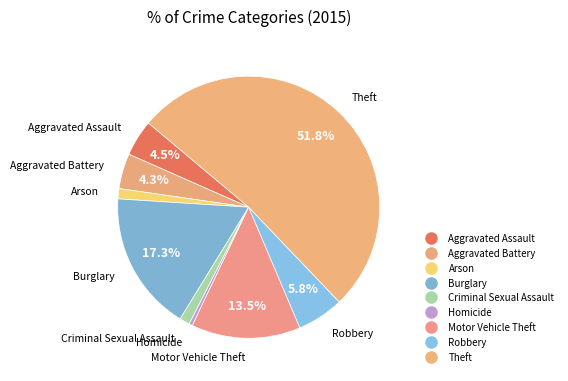

How many slices are in this pie chart?

9